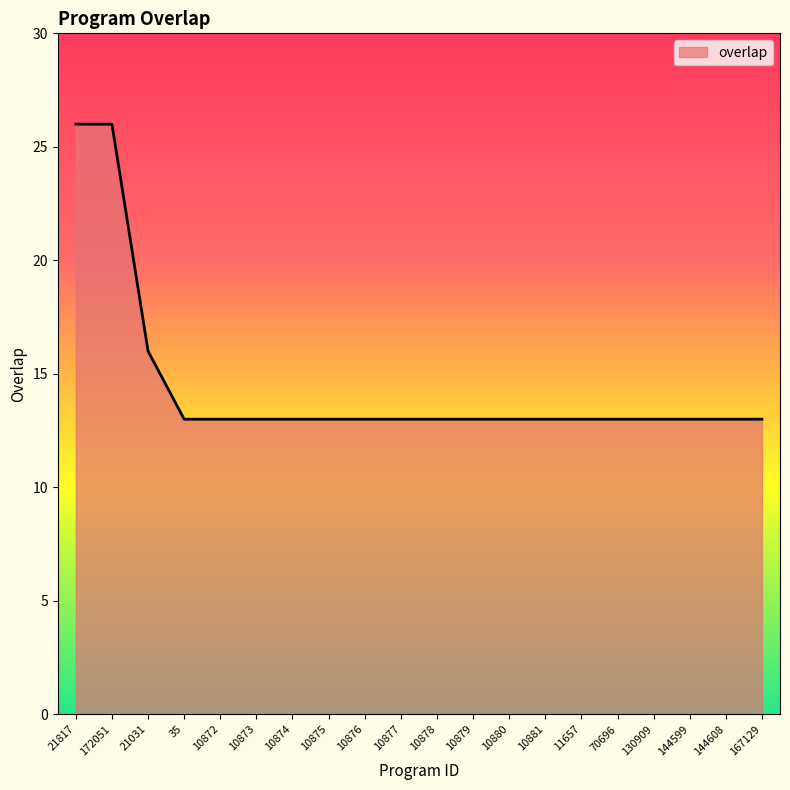

What position from the right is 10881?

7